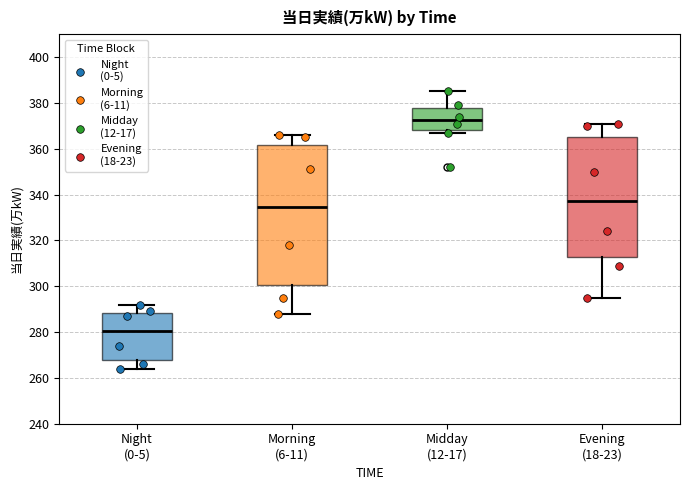

Reading left to right, transcribe this box plot: for each box, give where its median line is, the range the box spans, and where its two whiskers end, as read against the y-axis. The values are not printed on the chart, so give them approximately, as read against the axis.

Night (0-5): median 280, box 268 to 288, whiskers 264 to 292
Morning (6-11): median 334, box 300 to 362, whiskers 288 to 366
Midday (12-17): median 372, box 368 to 378, whiskers 368 (just below the box's lower edge) to 386
Evening (18-23): median 338, box 312 to 366, whiskers 296 to 372